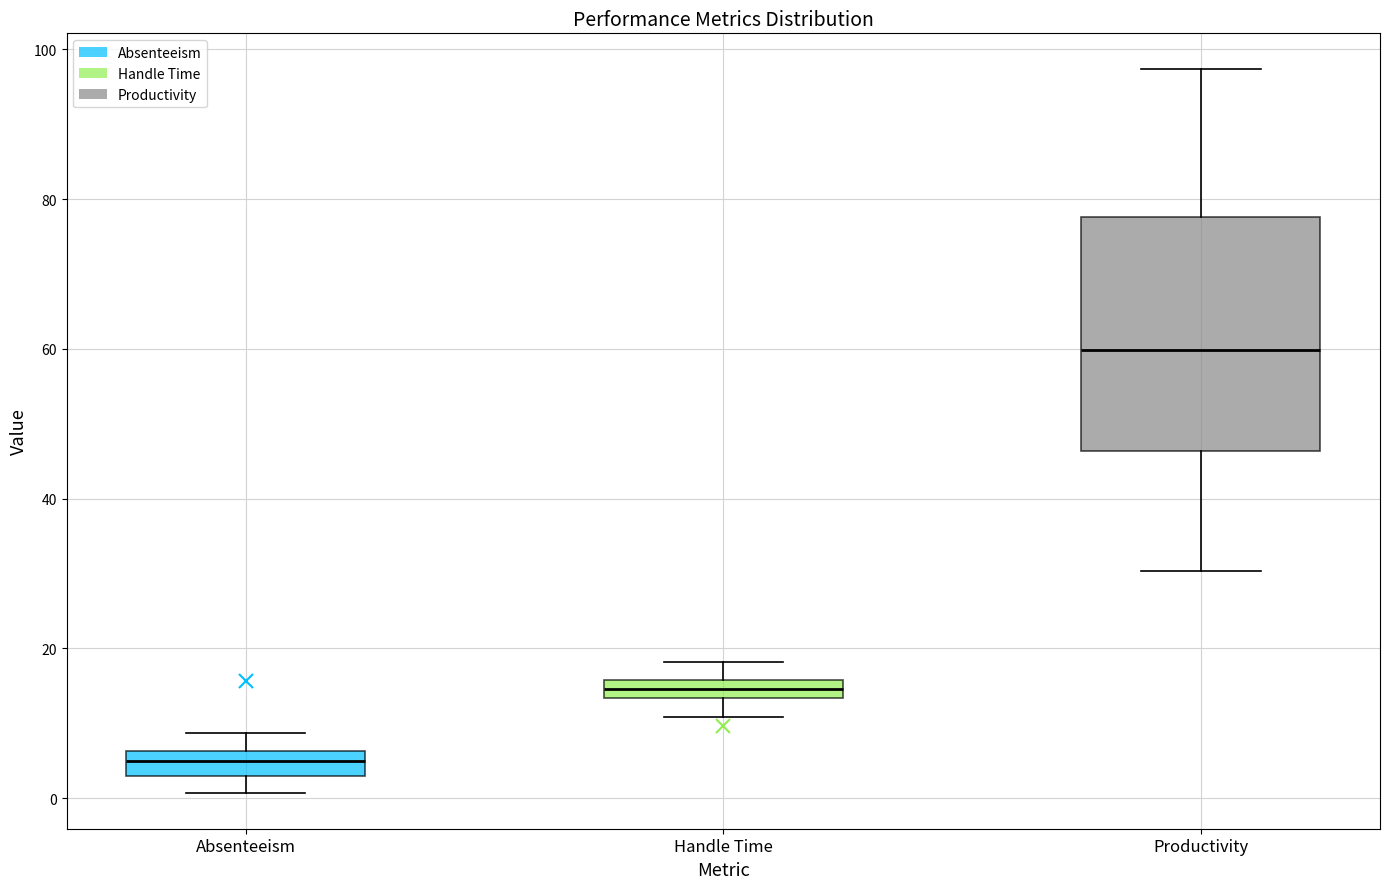

Which box's median line is the highest?

Productivity